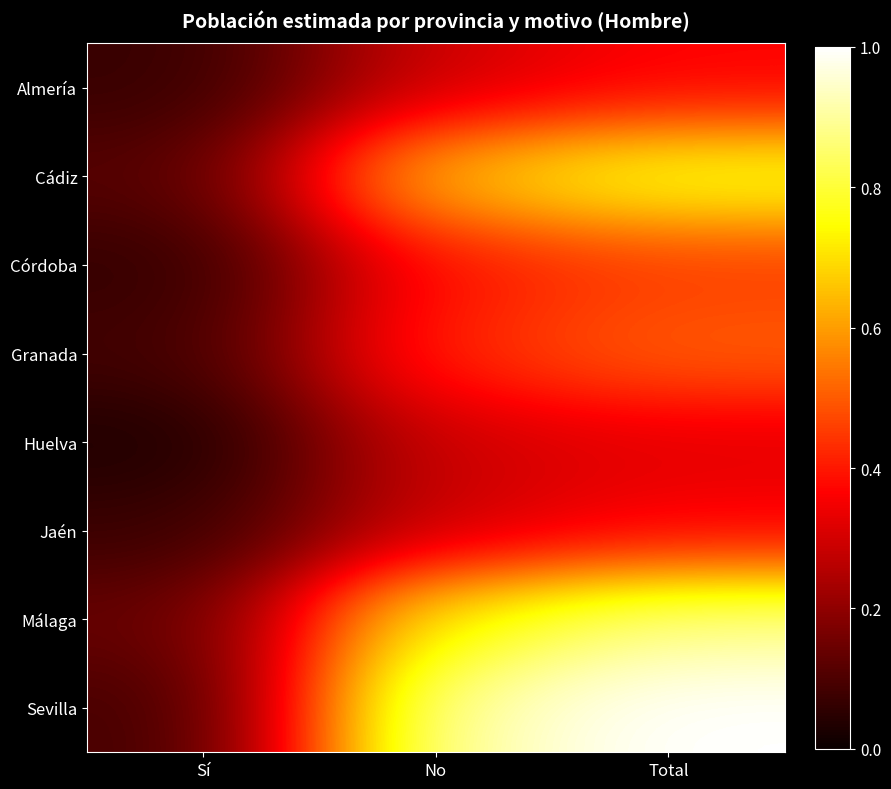

Reading right to left, extract all data points from this chart.

Almería: Total=0.4	No=0.3	Sí=0.1
Cádiz: Total=0.8	No=0.7	Sí=0.1
Córdoba: Total=0.5	No=0.4	Sí=0.1
Granada: Total=0.5	No=0.4	Sí=0.1
Huelva: Total=0.3	No=0.3	Sí=0.0
Jaén: Total=0.4	No=0.3	Sí=0.1
Málaga: Total=0.9	No=0.7	Sí=0.1
Sevilla: Total=1.0	No=0.9	Sí=0.1